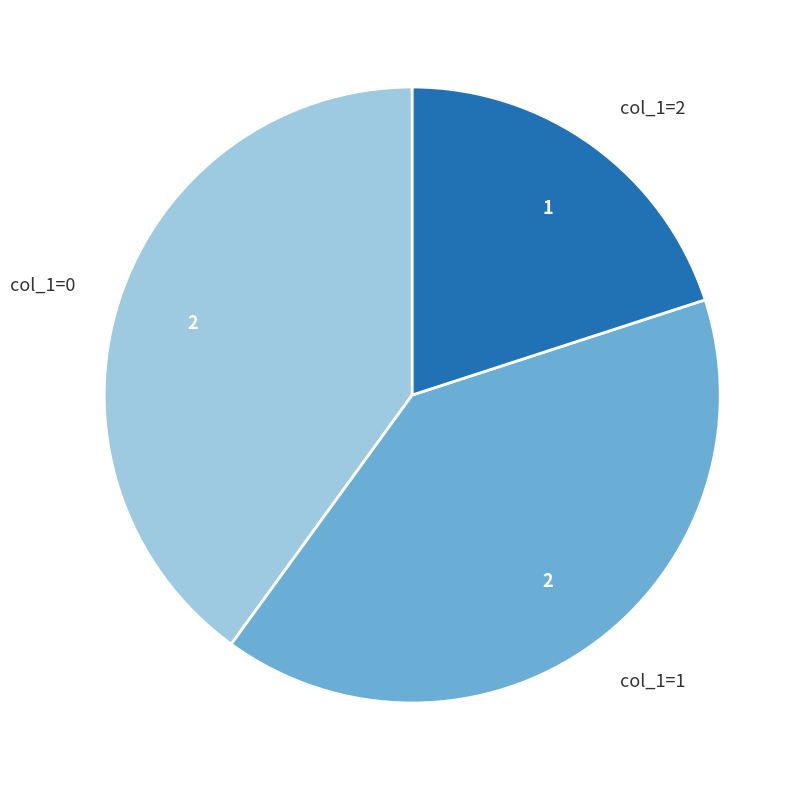

Does col_1=1 represent more than half of the total?

No